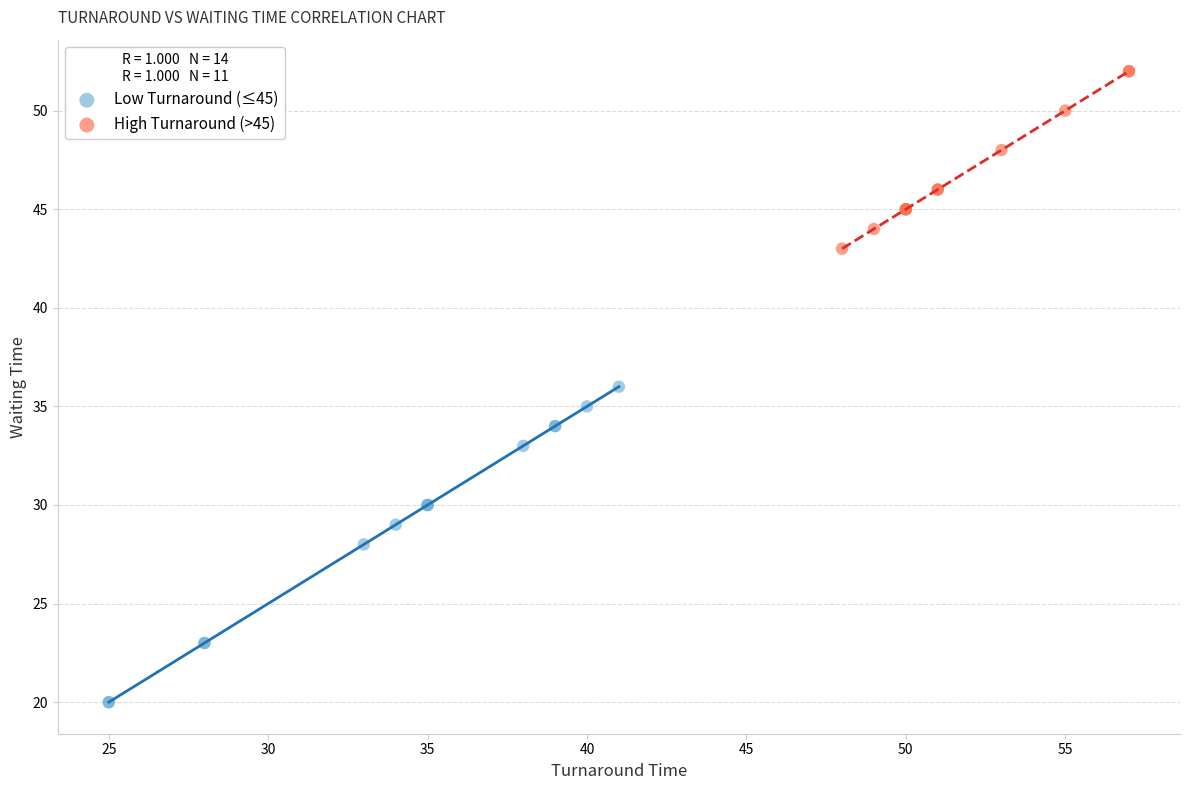

Which series has the widest spread of Y values?

Low Turnaround (≤45)